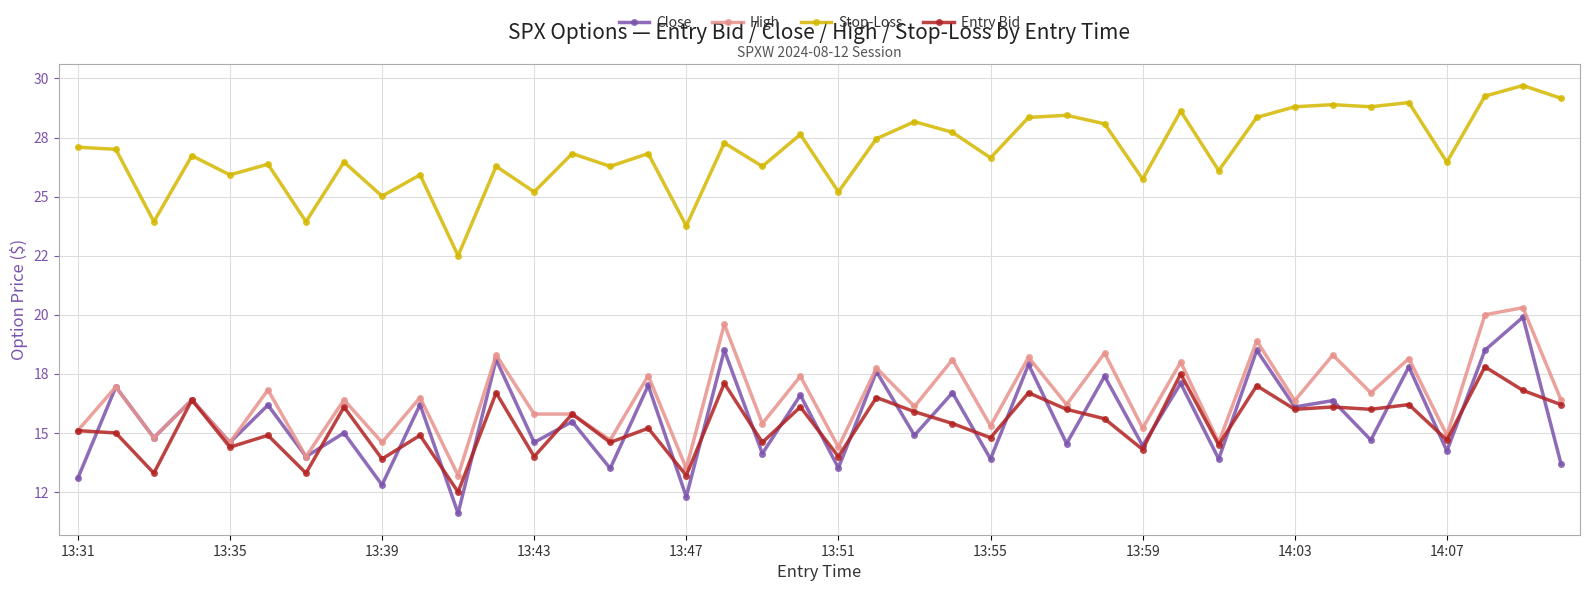

What is the maximum value for Close?

19.9